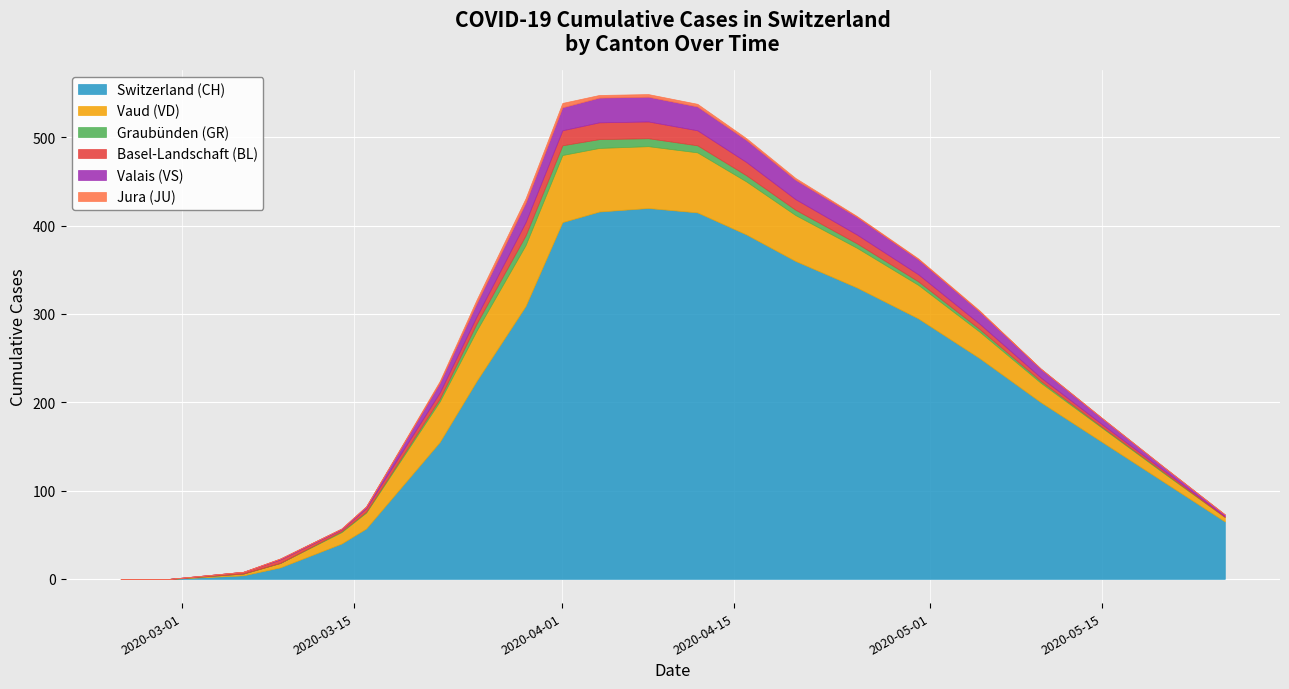

At 3, list the series in order from smallest to largest.

GR, JU, VS, BL, VD, CH